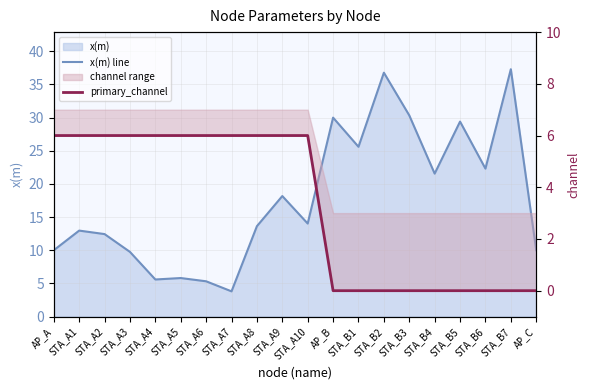

What is the label of the 12th point from the right?

STA_A8